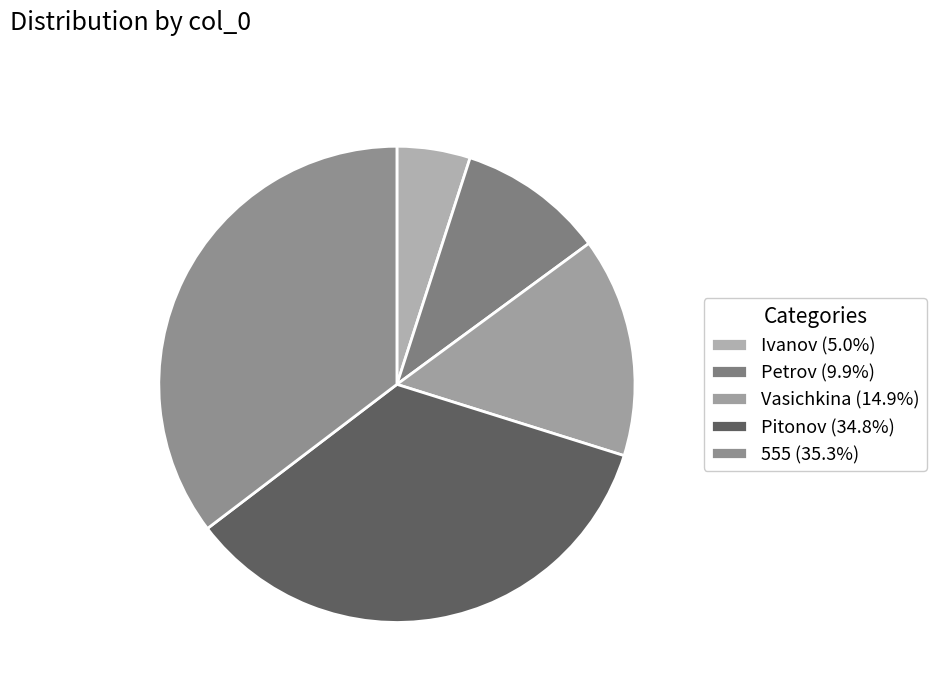

To the nearest percent, what portion does 555 represent?

35%